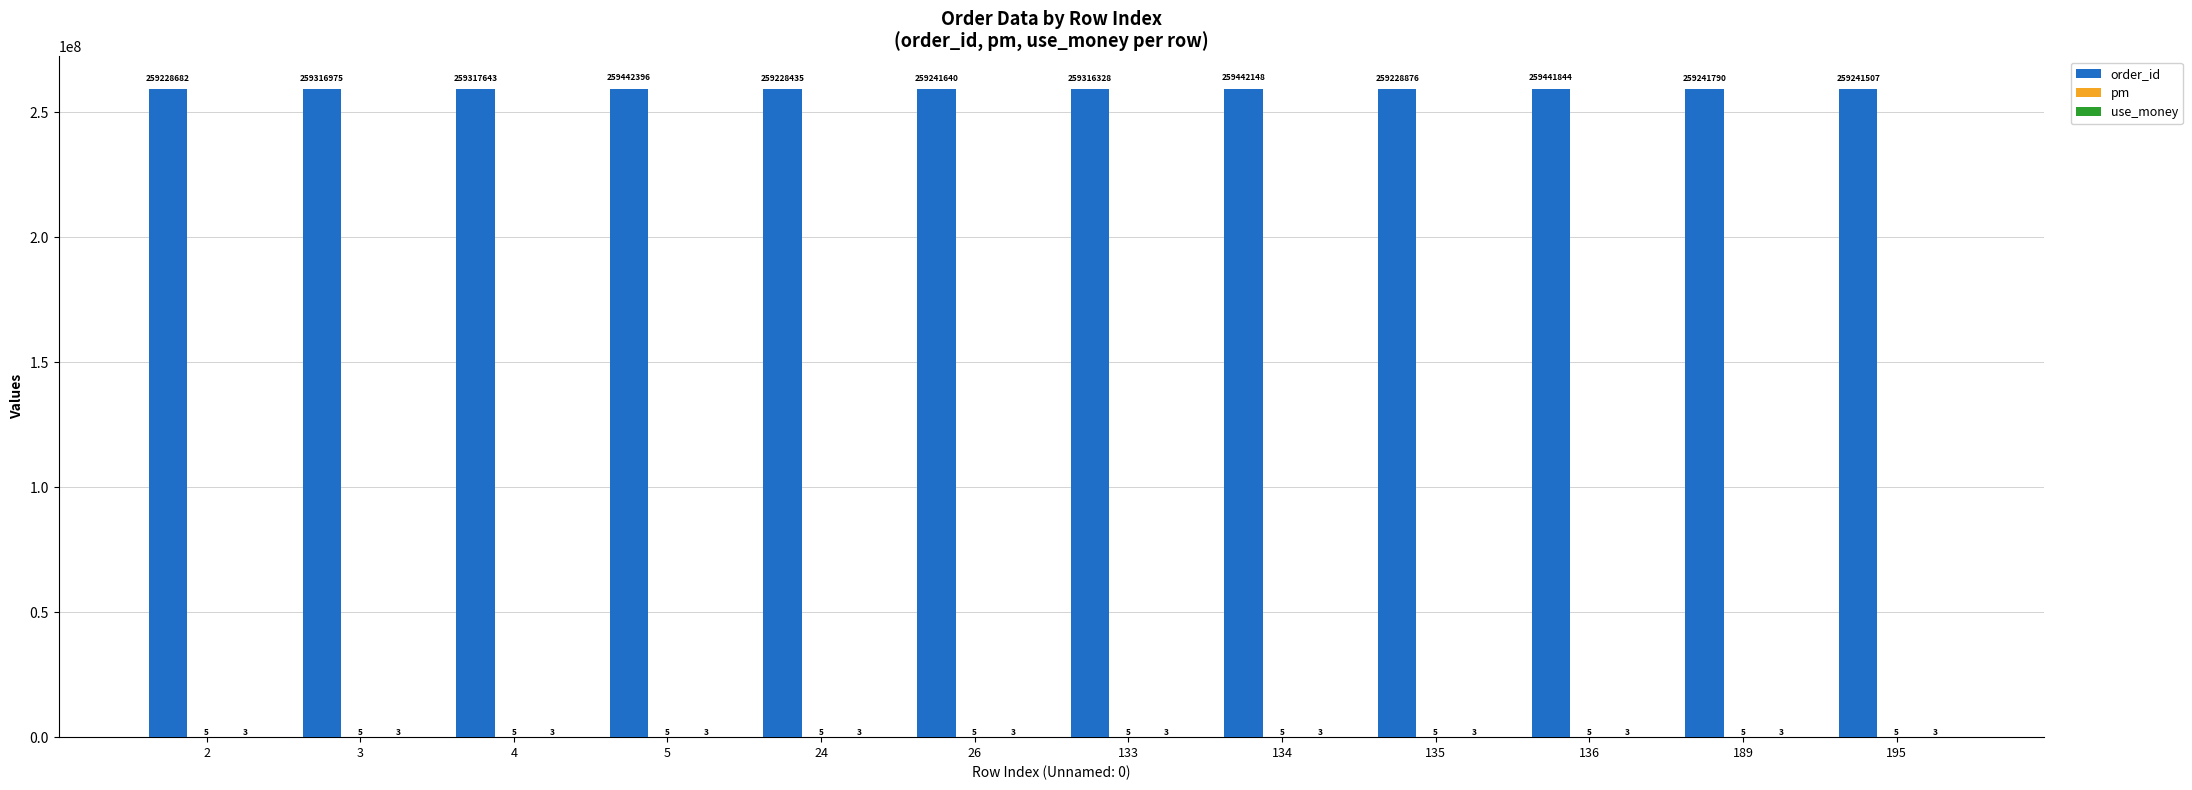

At which category is the sum across all series the highest?

5